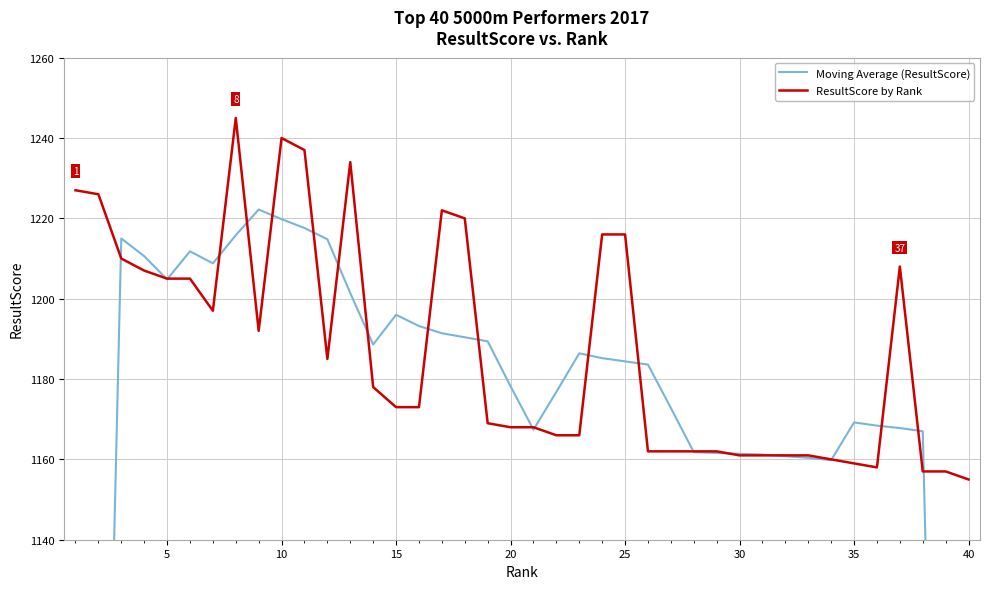

How many data points does each series have?

40